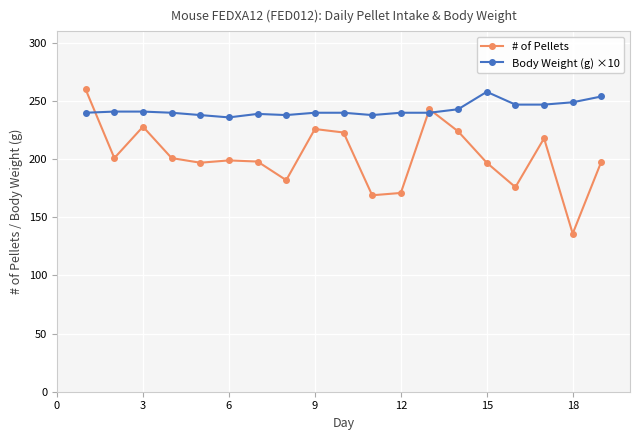

Which series has the widest spread of values?

# of Pellets